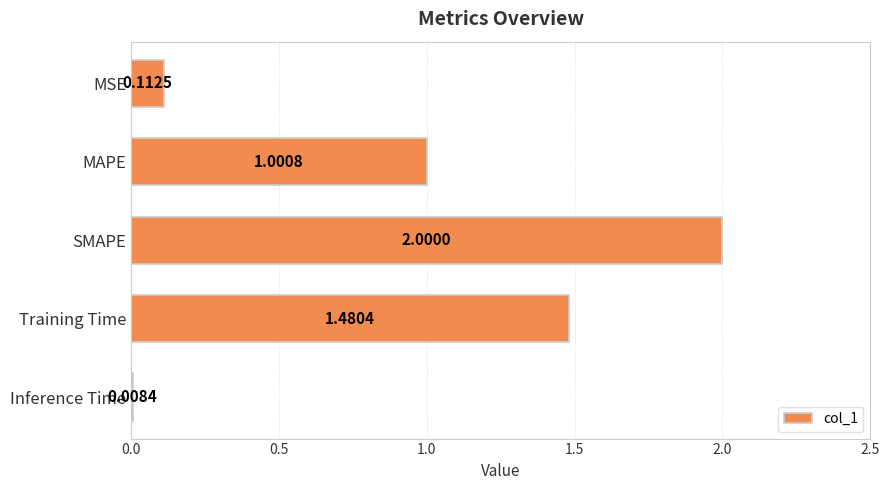

Which label corresponds to the smallest value in the chart?

Inference Time